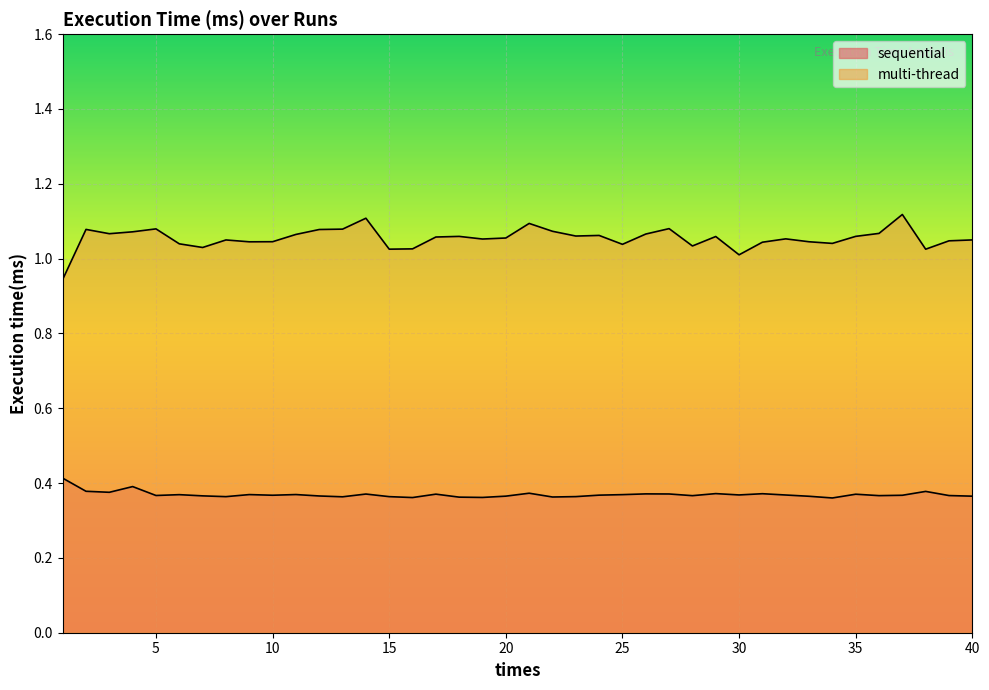

List the series in order of their peak value, highest first.

multi-thread, sequential